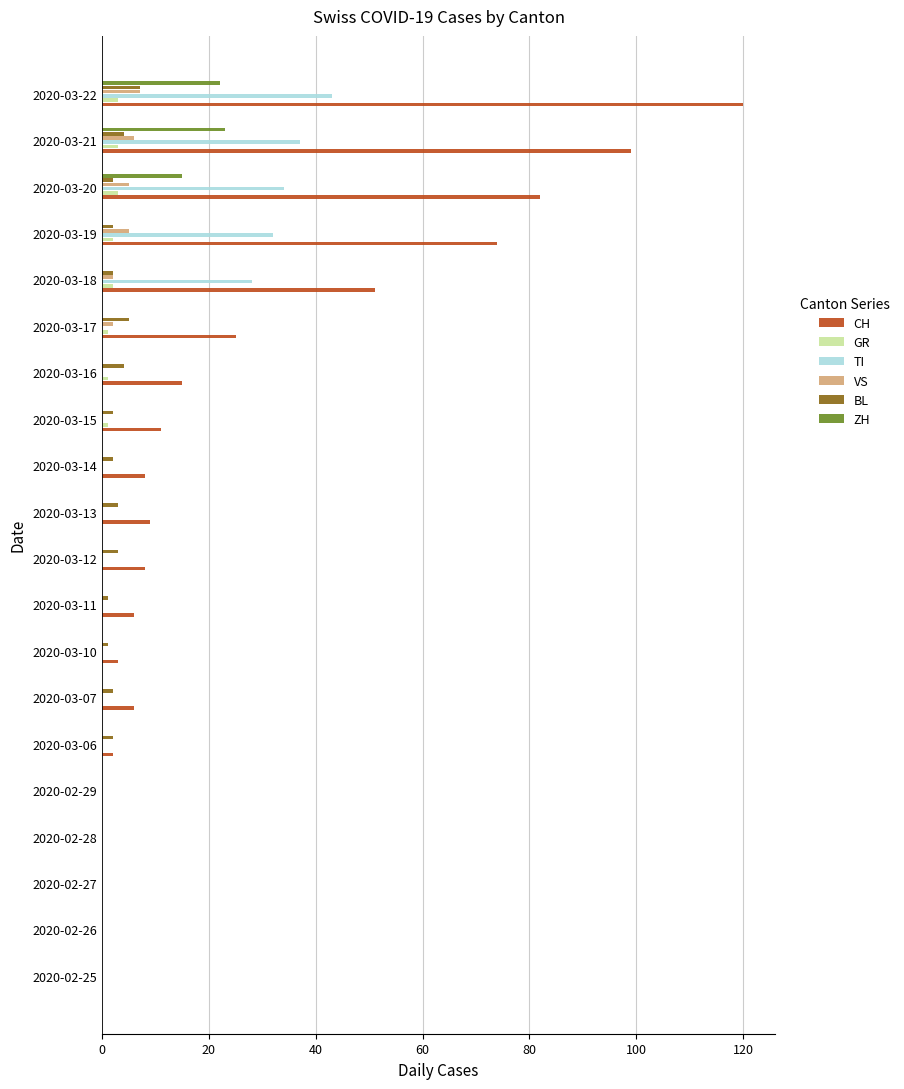

Is it true that TI equals 0 at 2020-02-26?

True